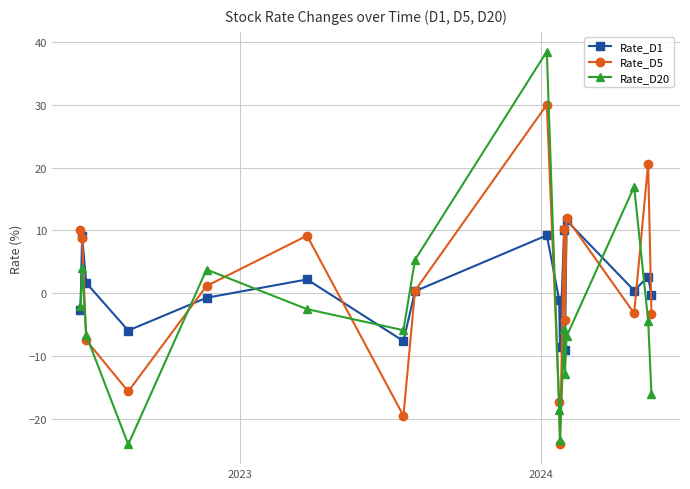

What is the value of the Rate_D1 point at the 3rd from the left?

1.6